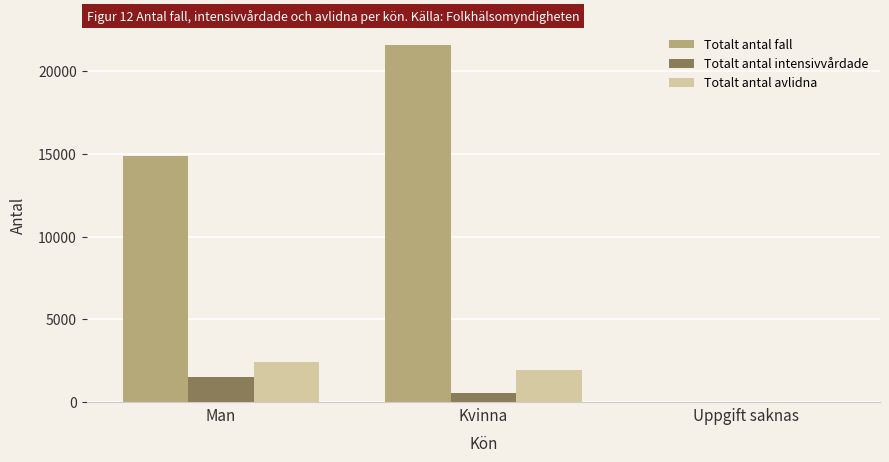

What is the spread (max minus min) of values at Kvinna?

21049